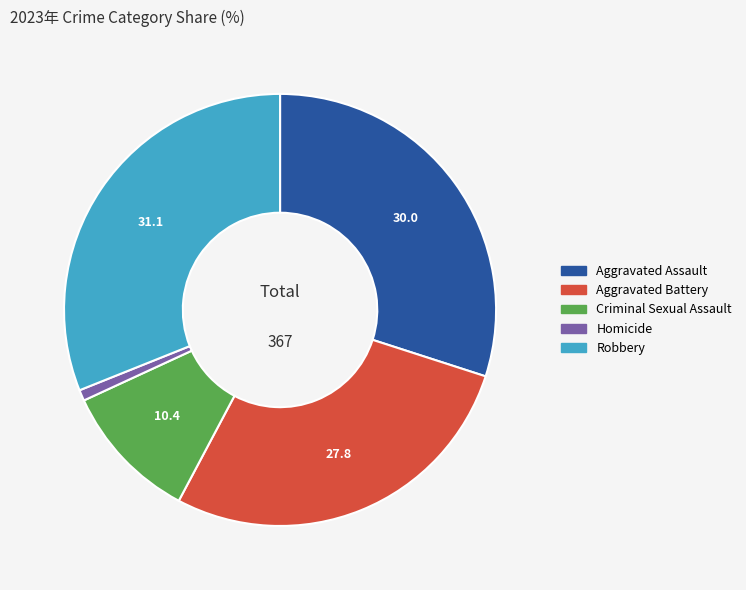

Which slice is the smallest?

Homicide